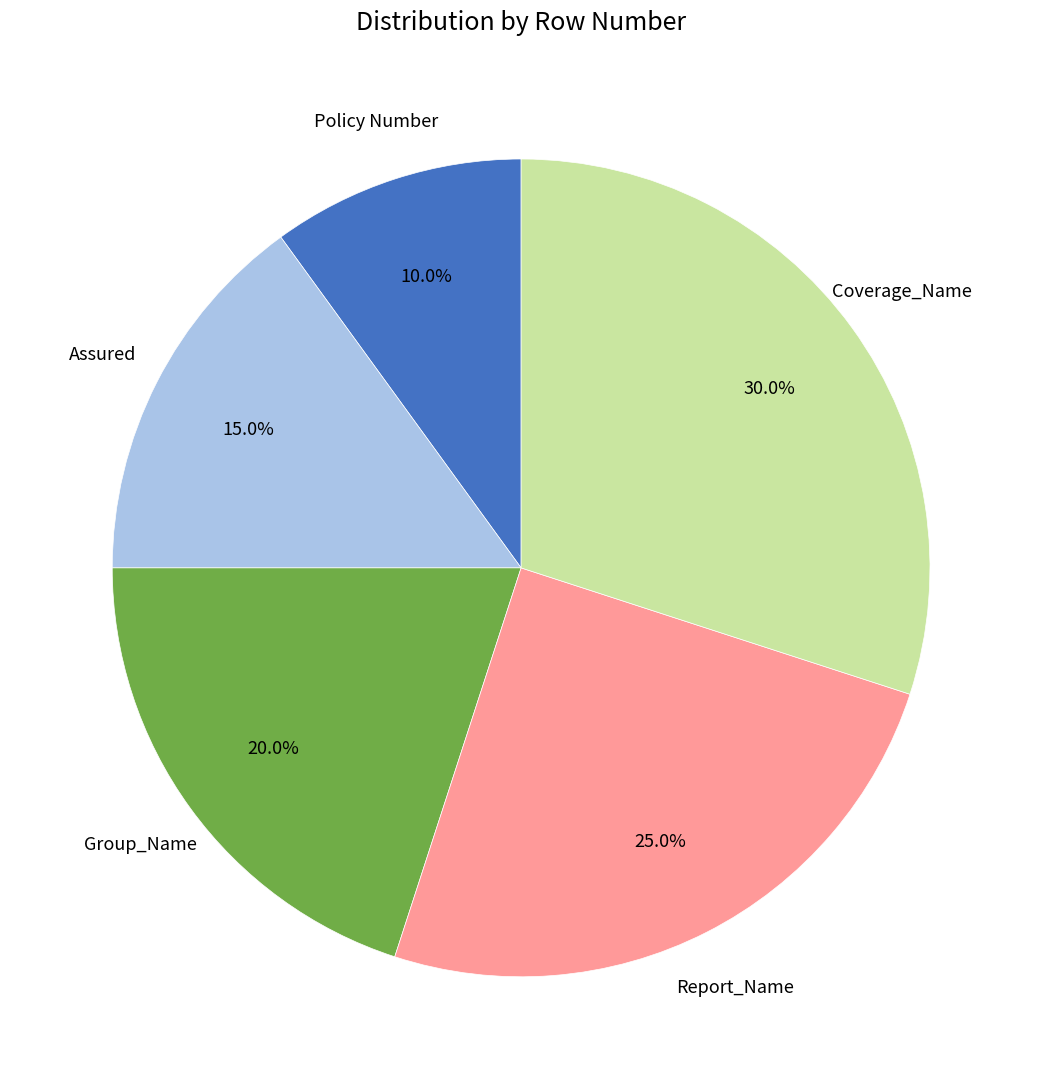

Is there a majority slice in this chart?

No